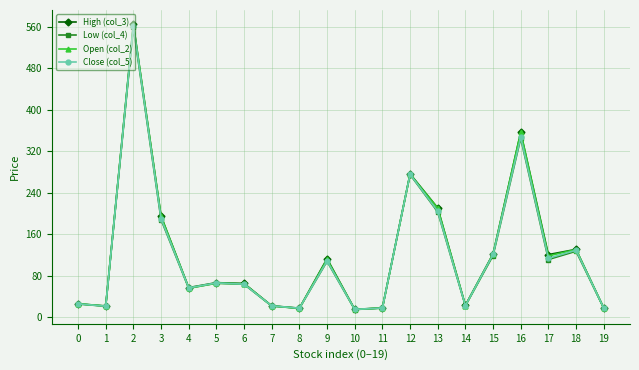

What are all the series names shown in the legend?

High (col_3), Low (col_4), Open (col_2), Close (col_5)